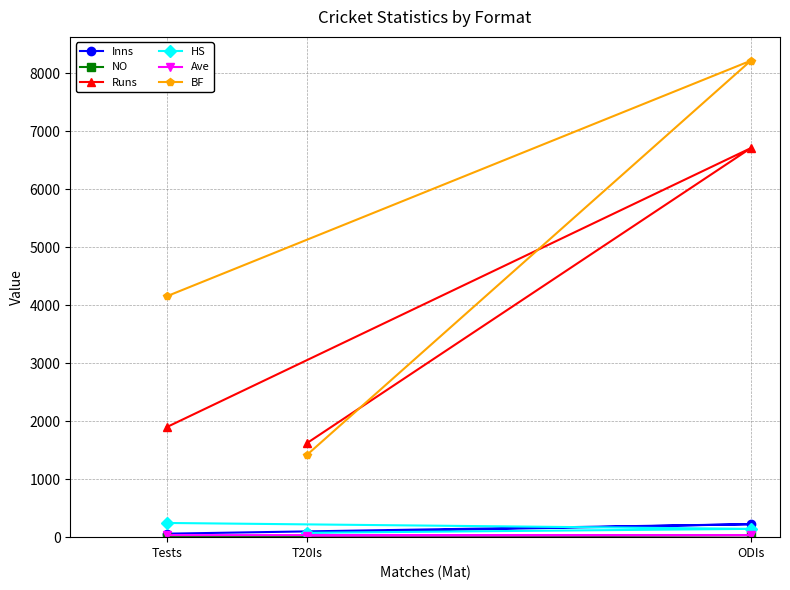

At which category is the sum across all series the highest?

ODIs